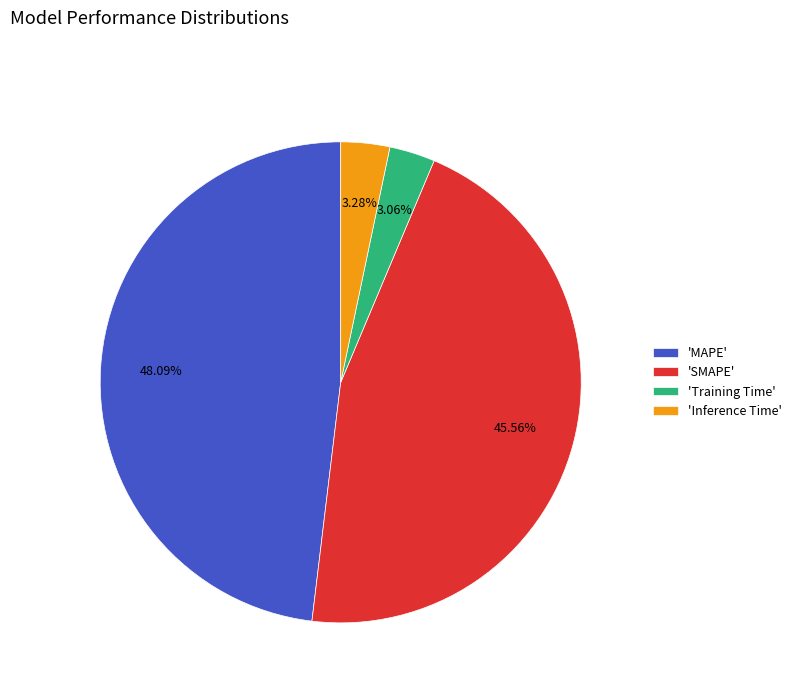

Which category has the biggest portion of the pie?

'MAPE'